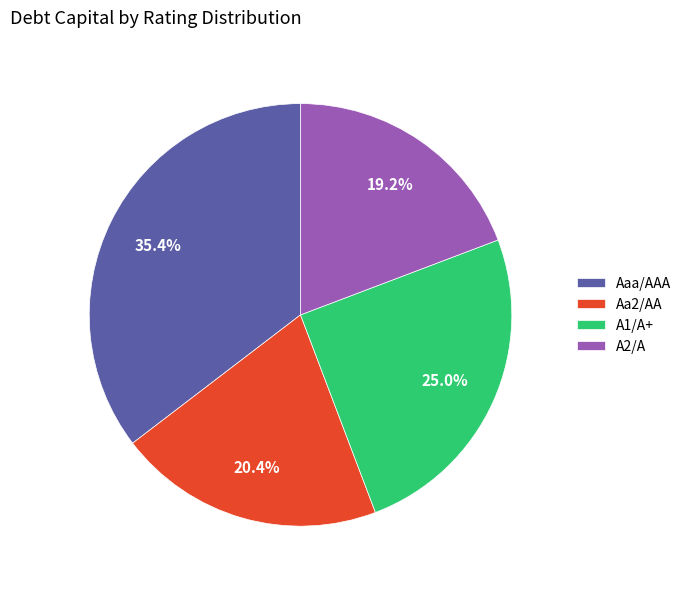

Approximately how many times larger is the value at Aa2/AA compared to Aaa/AAA?

0.6